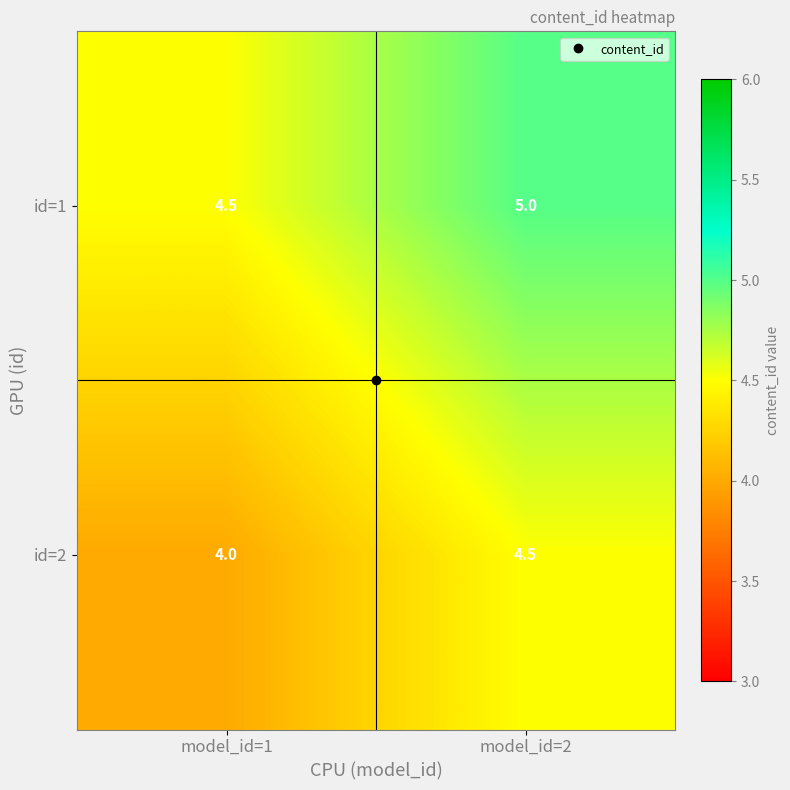

At model_id=2, list the series in order from largest to smallest.

id=1, id=2